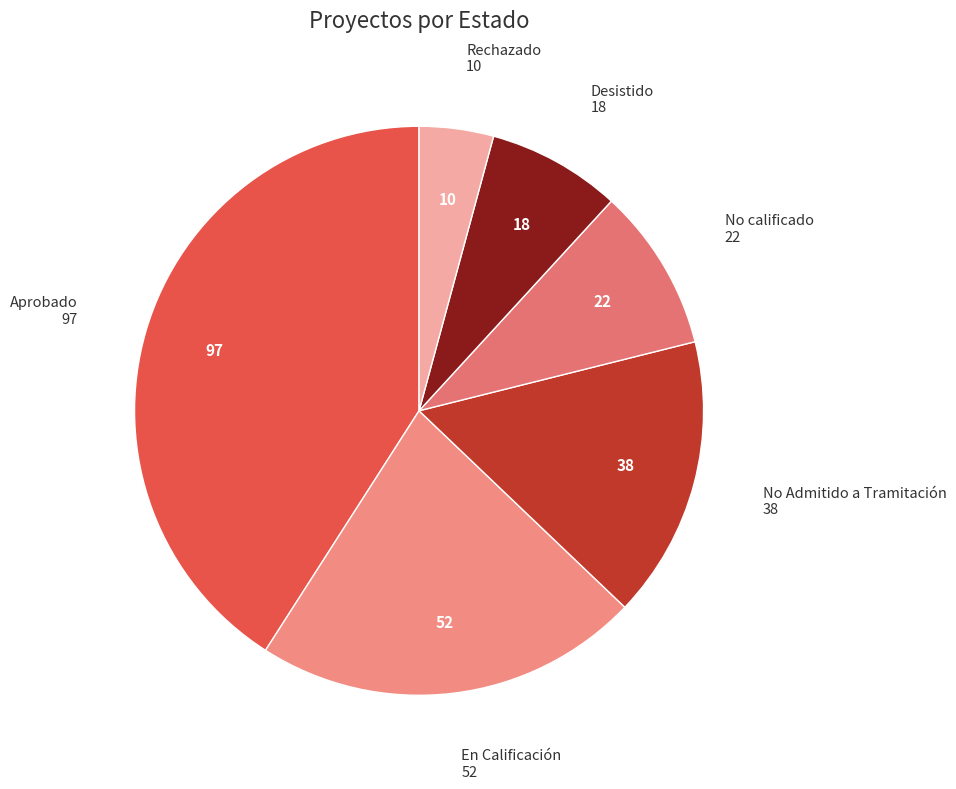

Rank the categories by value from highest to lowest.

Aprobado, En Calificación, No Admitido a Tramitación, No calificado, Desistido, Rechazado